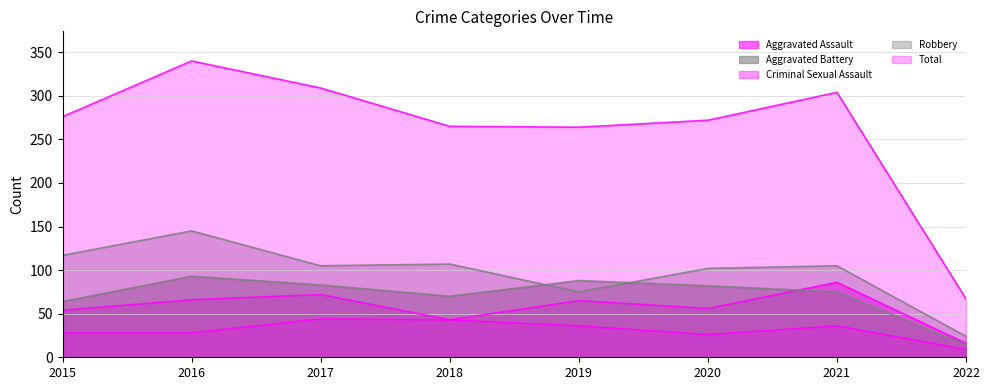

How many data points in Total are above 276?

3